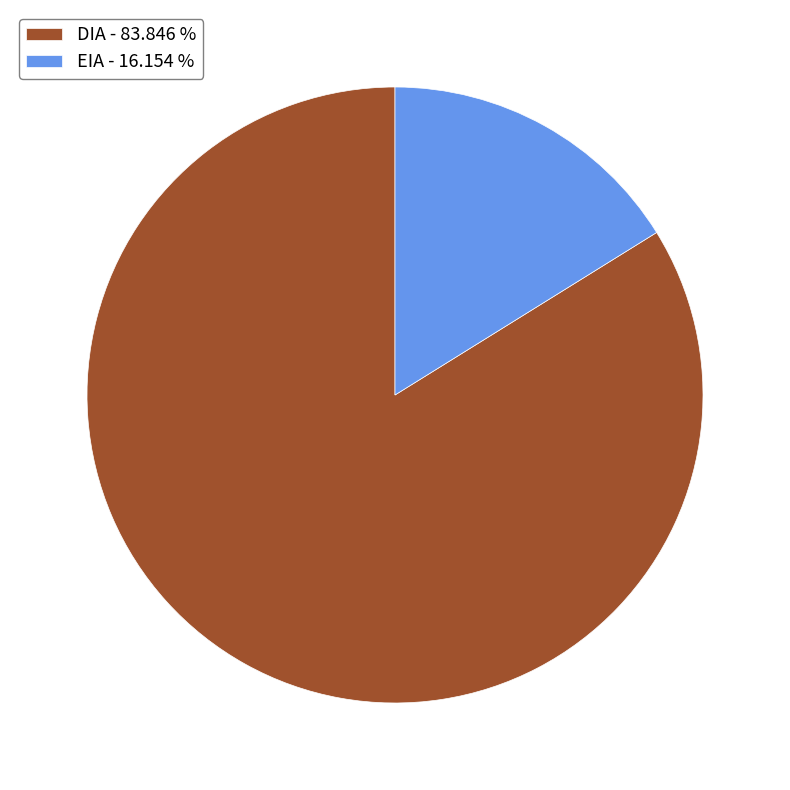

Count the number of slices in the pie.

2